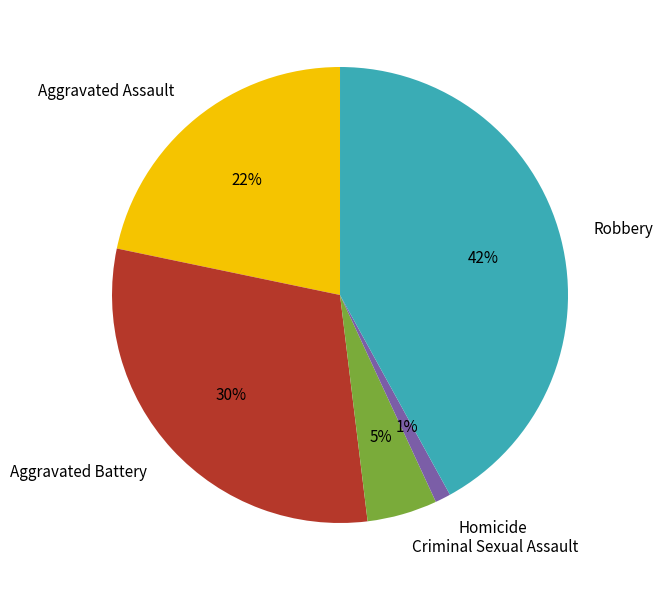

Is there a majority slice in this chart?

No